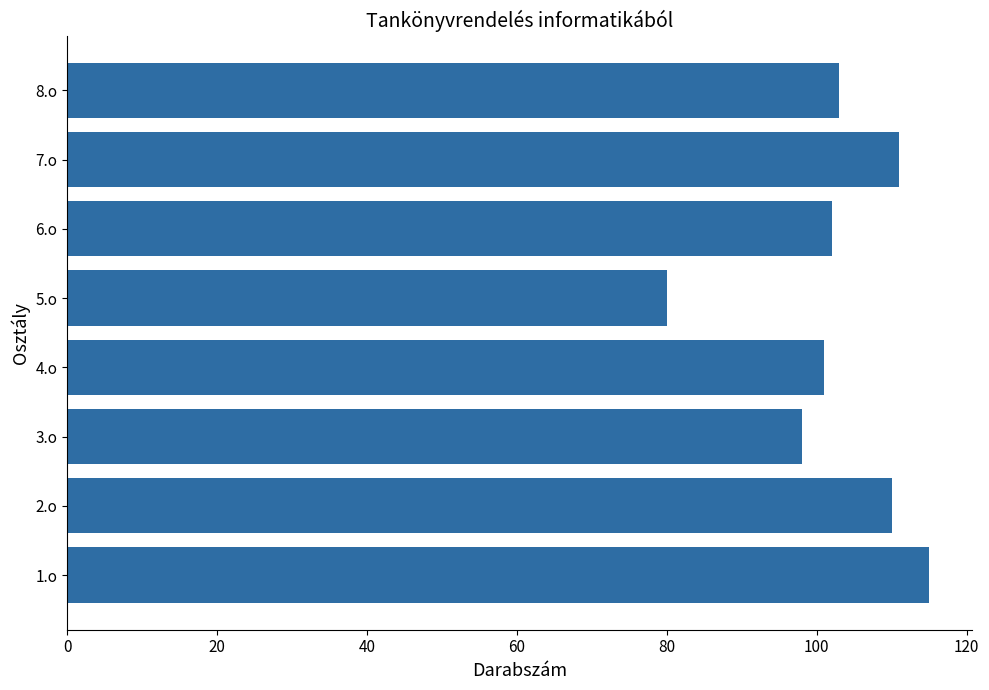

Which has a higher value, 1.o or 7.o?

1.o